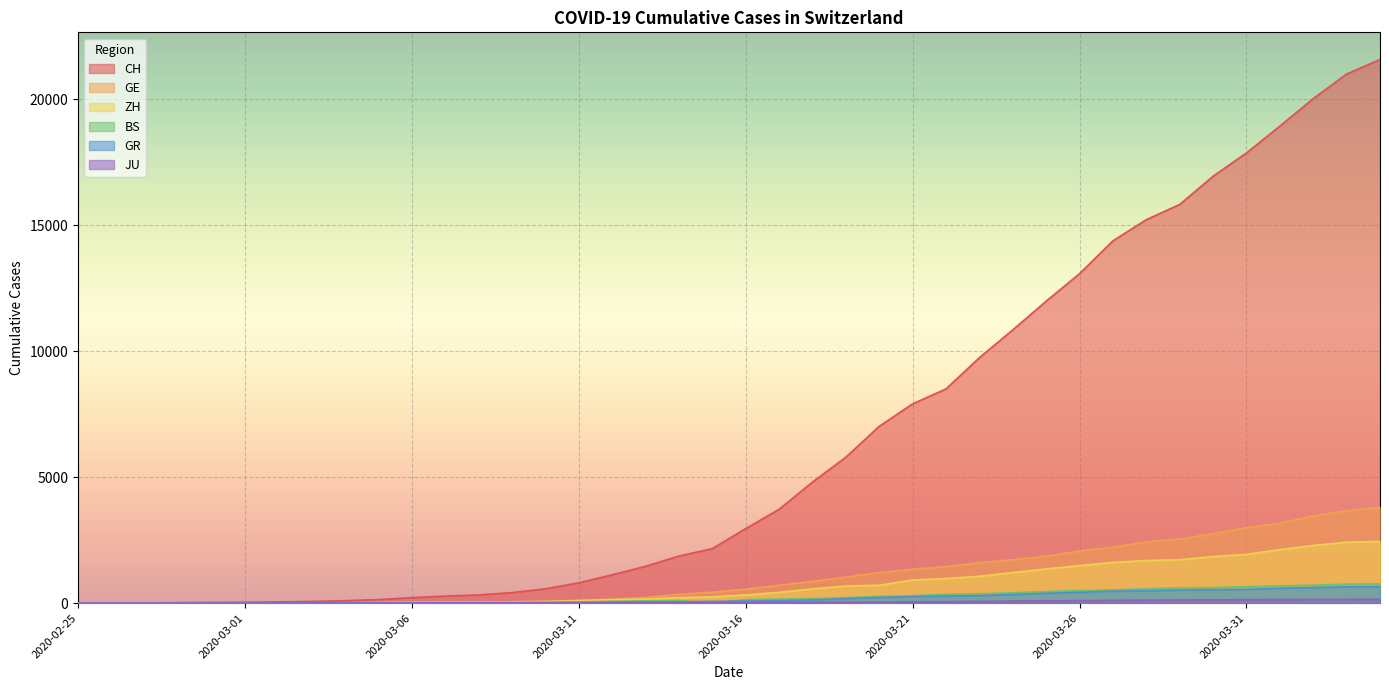

What value does the JU series have at 2020-03-18?

32